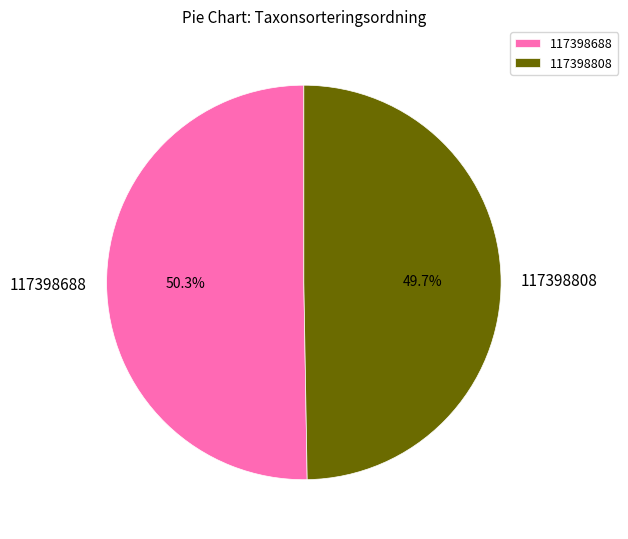

Which slice is the smallest?

117398808